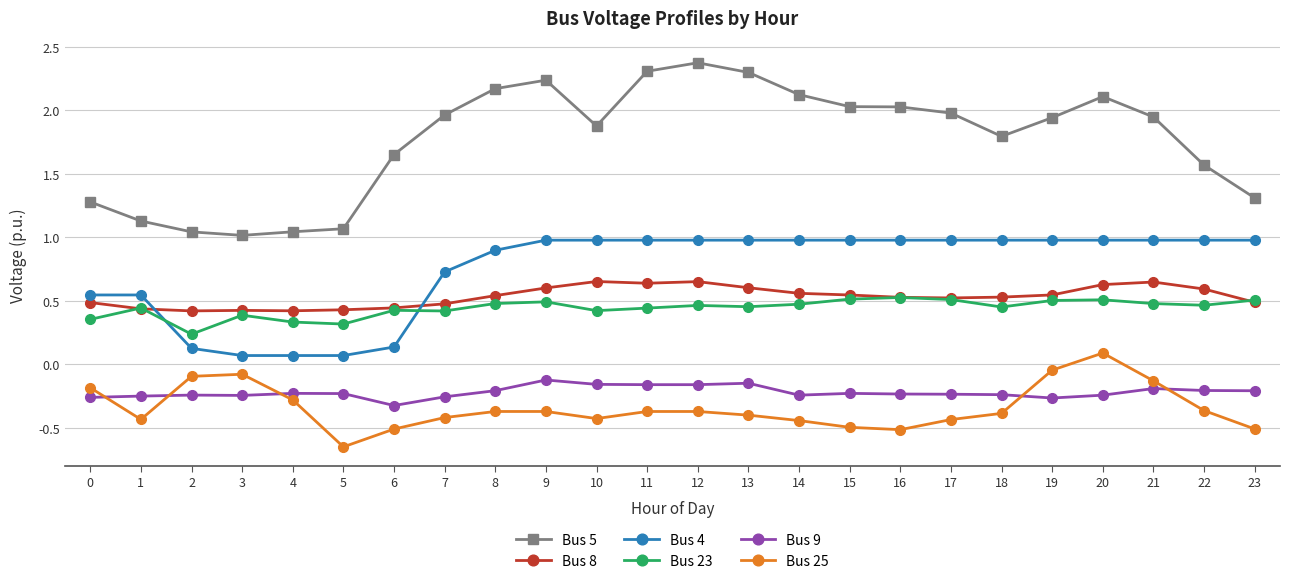

Rank the series by their maximum value, from highest to lowest.

Bus 5, Bus 4, Bus 8, Bus 23, Bus 25, Bus 9